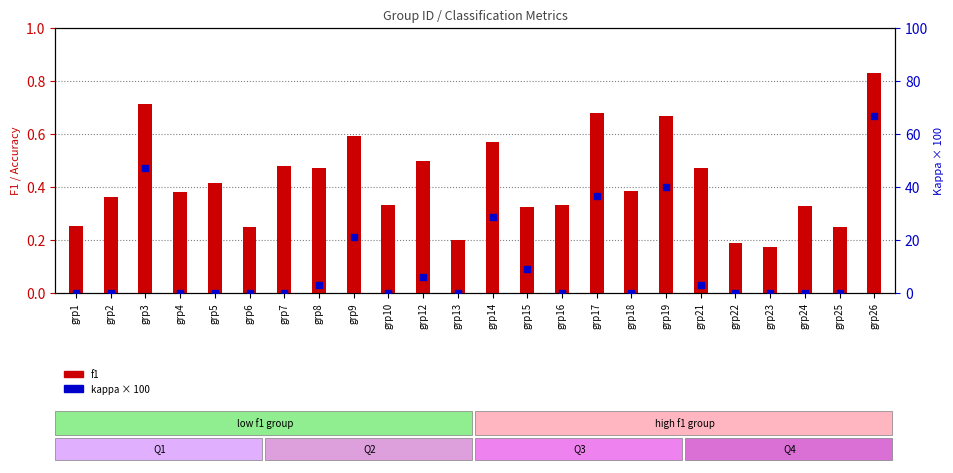

At which category is the sum across all series the highest?

grp26